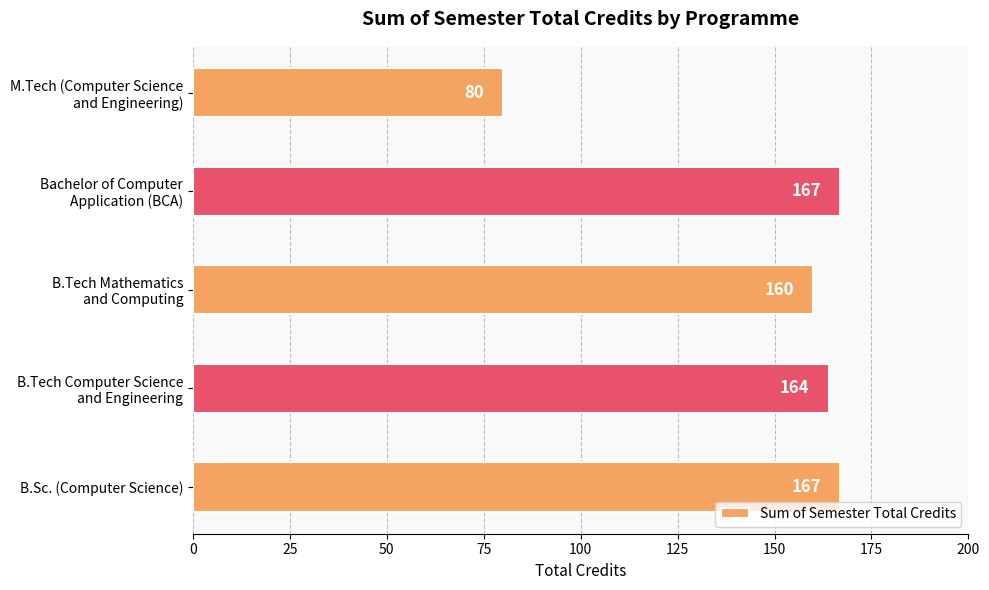

Reading top to bottom, list all the values displayed in this chart.

80	167	160	164	167